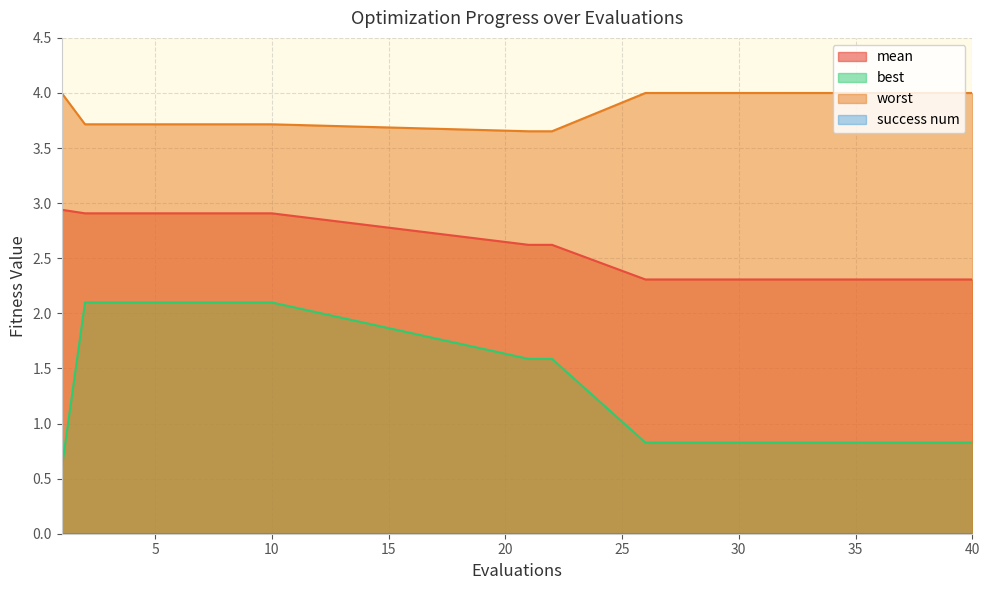

Which series has the largest range (max minus min)?

best